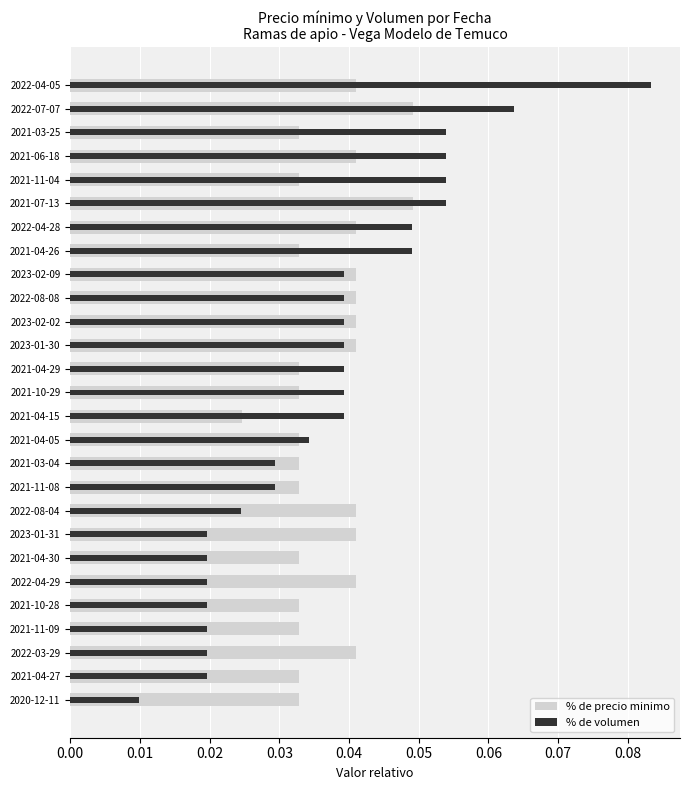

How many series are shown in this chart?

2